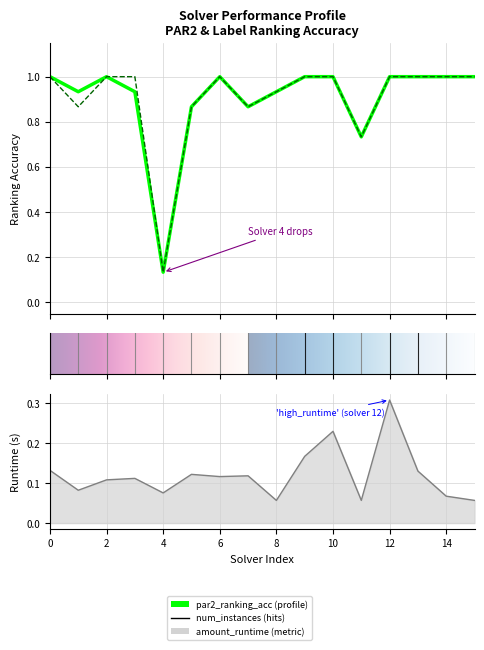

Where is label_ranking_acc nearest to the value 0?

4